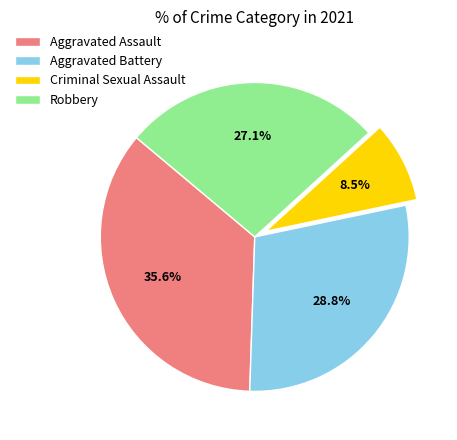

To the nearest percent, what is the difference between the Aggravated Assault and Criminal Sexual Assault slice percentages?

27%